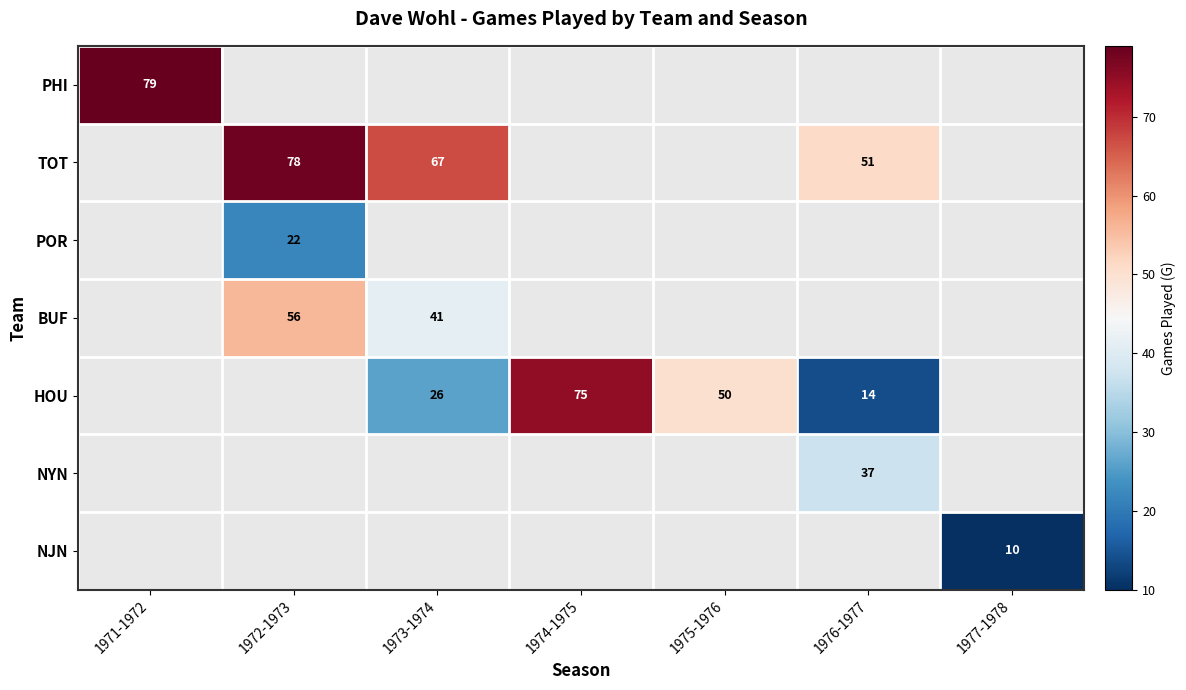

True or false: NJN has a value of 10 at 1977-1978.

True